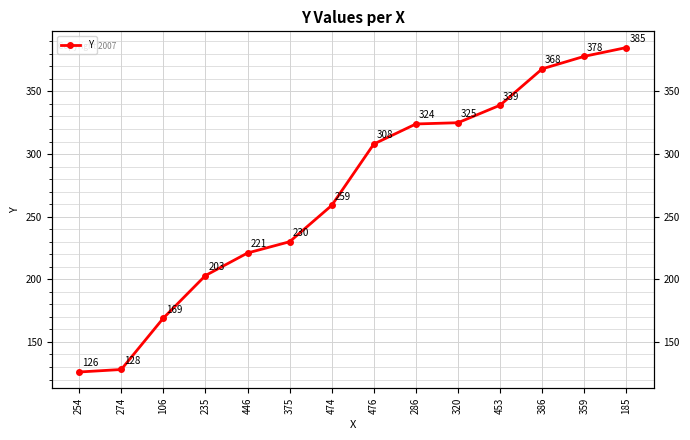

True or false: the data has more than 0 interior local peaks.

False